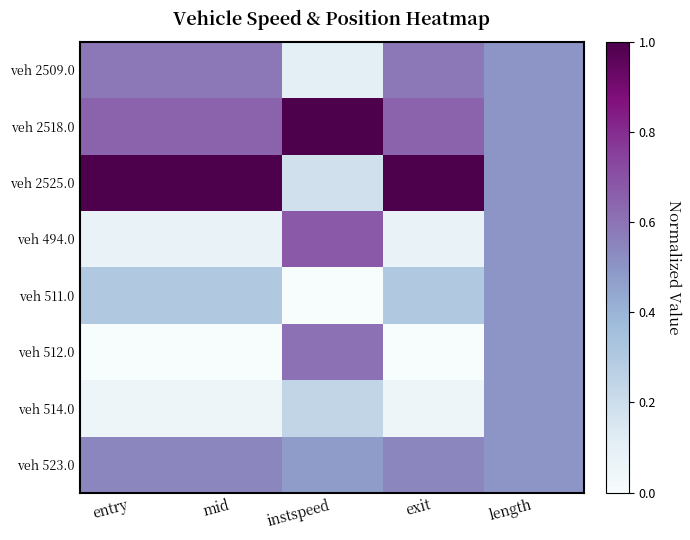

Which series has the largest total across all categories?

veh 2525.0